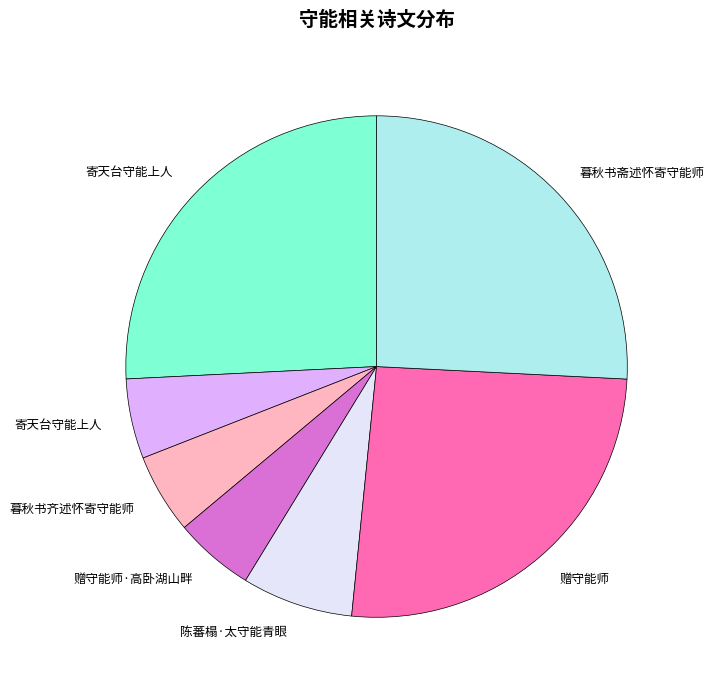

Is there a majority slice in this chart?

No